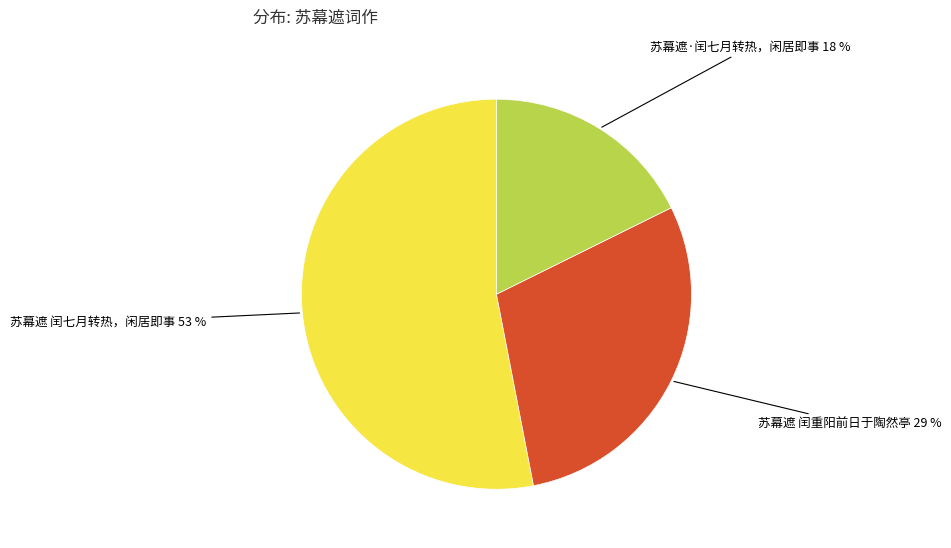

Is it true that 苏幕遮·闰七月转热，闲居即事 is 18% of the pie?

True